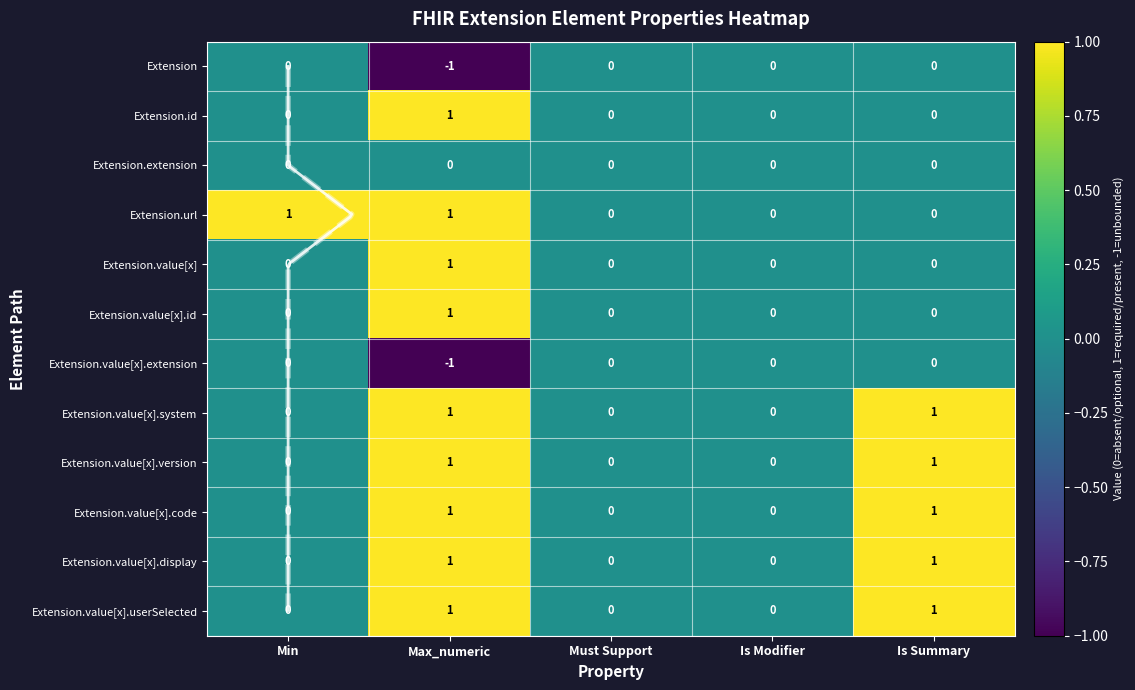

The Extension.value[x].display series shows 0 at Must Support. True or false?

True